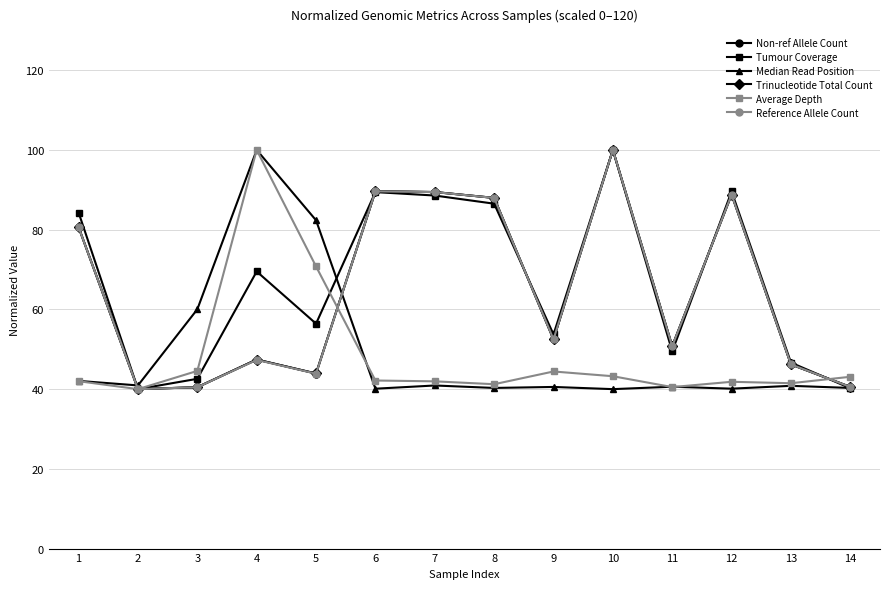

What is the value of the Tumour Coverage point at the 14th from the left?

40.2